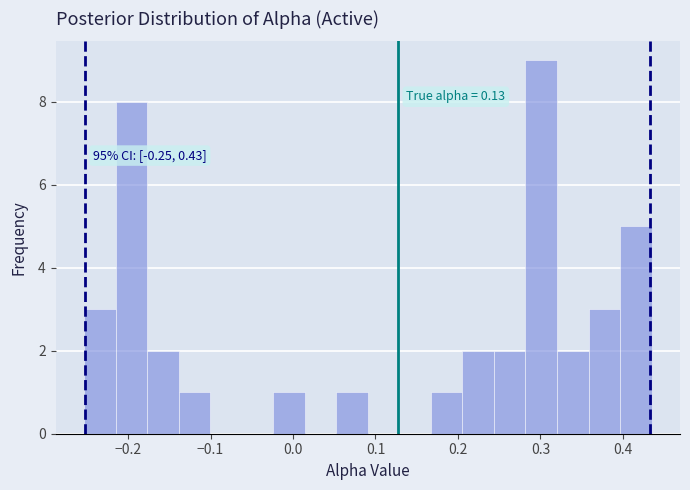

Read against the x-axis, roughly where is the centre of the tallest bar?

0.30